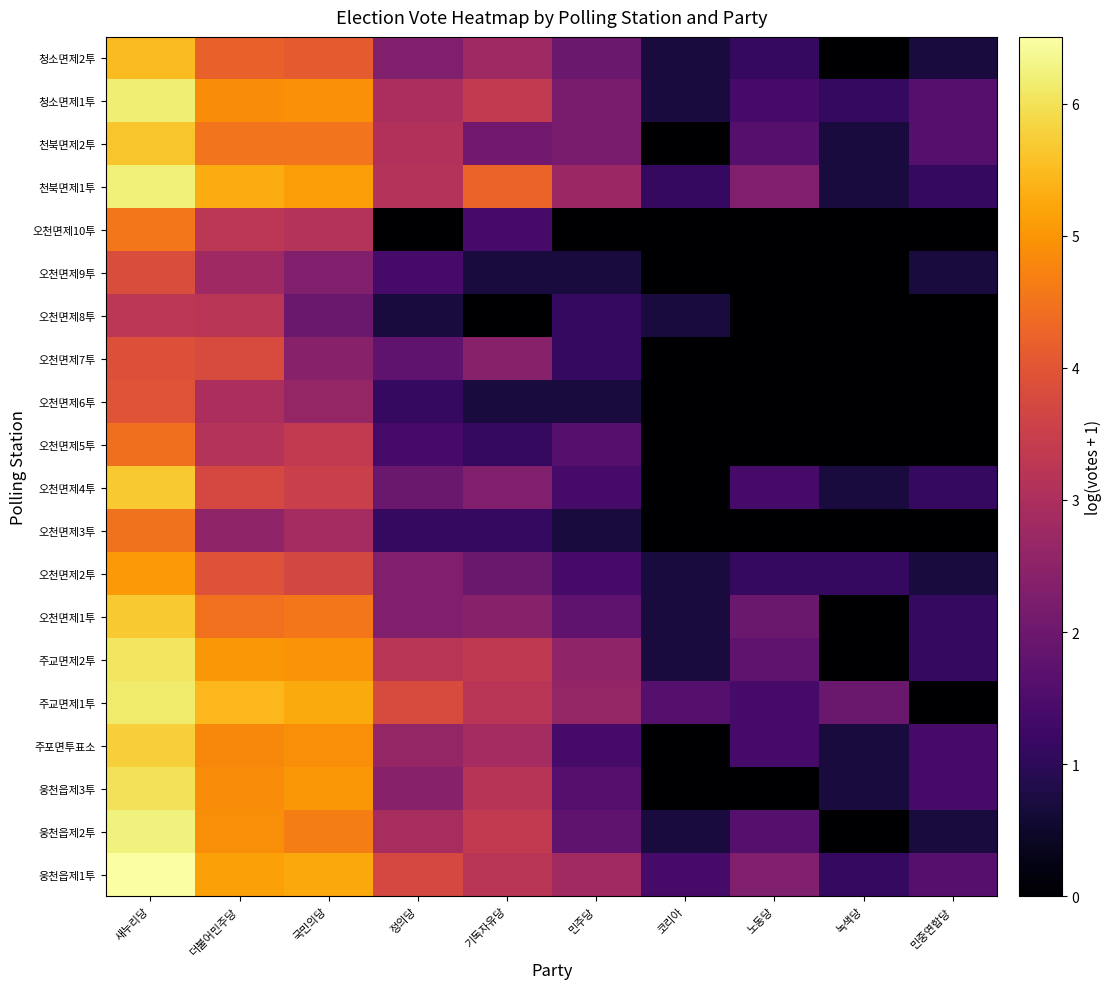

What is the spread (max minus min) of values at 기독자유당?

4.3